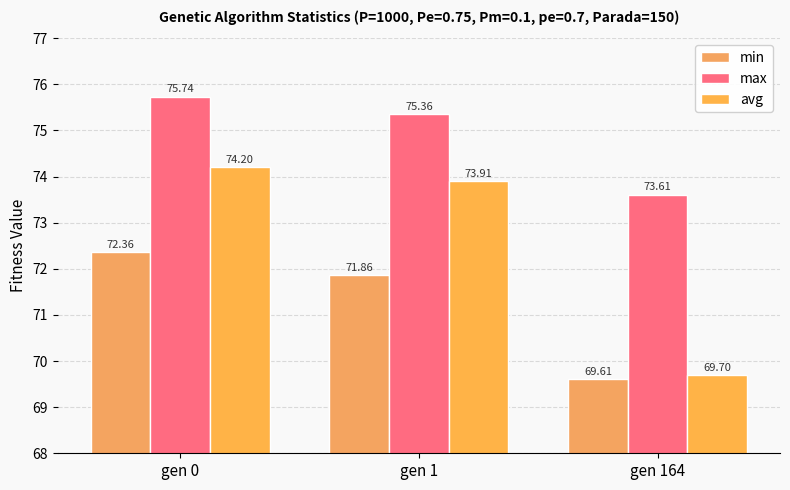

Rank the series by their maximum value, from highest to lowest.

max, avg, min